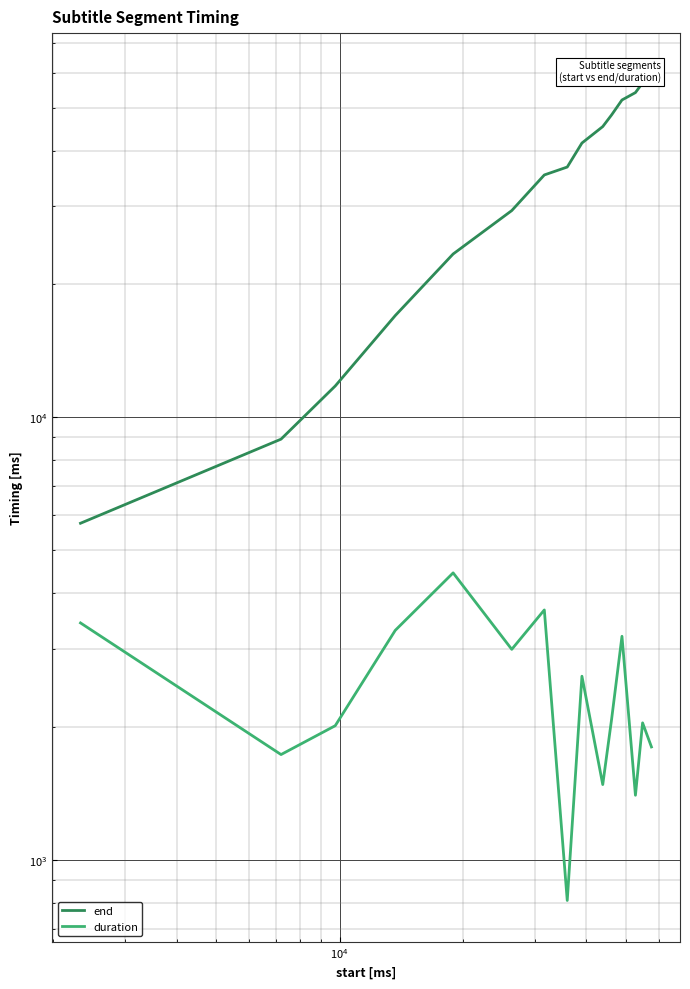

What are all the series names shown in the legend?

end, duration